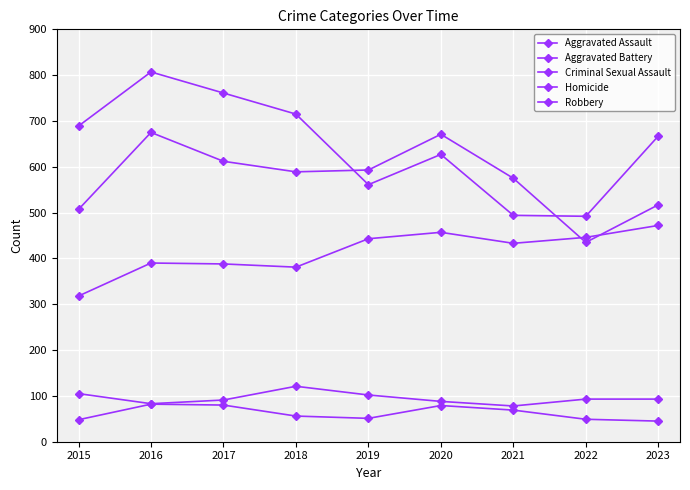

What is the approximate value of Criminal Sexual Assault at 2022, to the nearest 5?

95